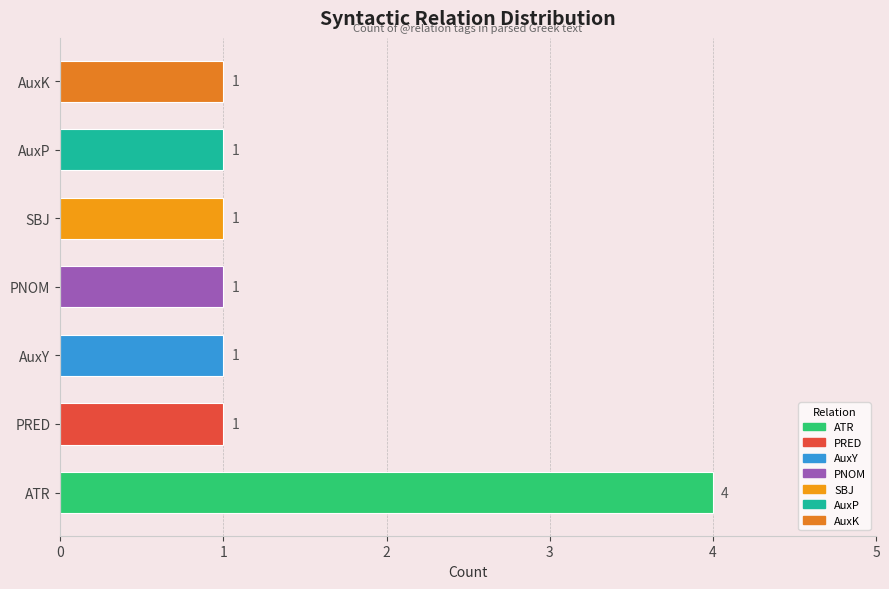

What is the minimum value shown in the chart?

1